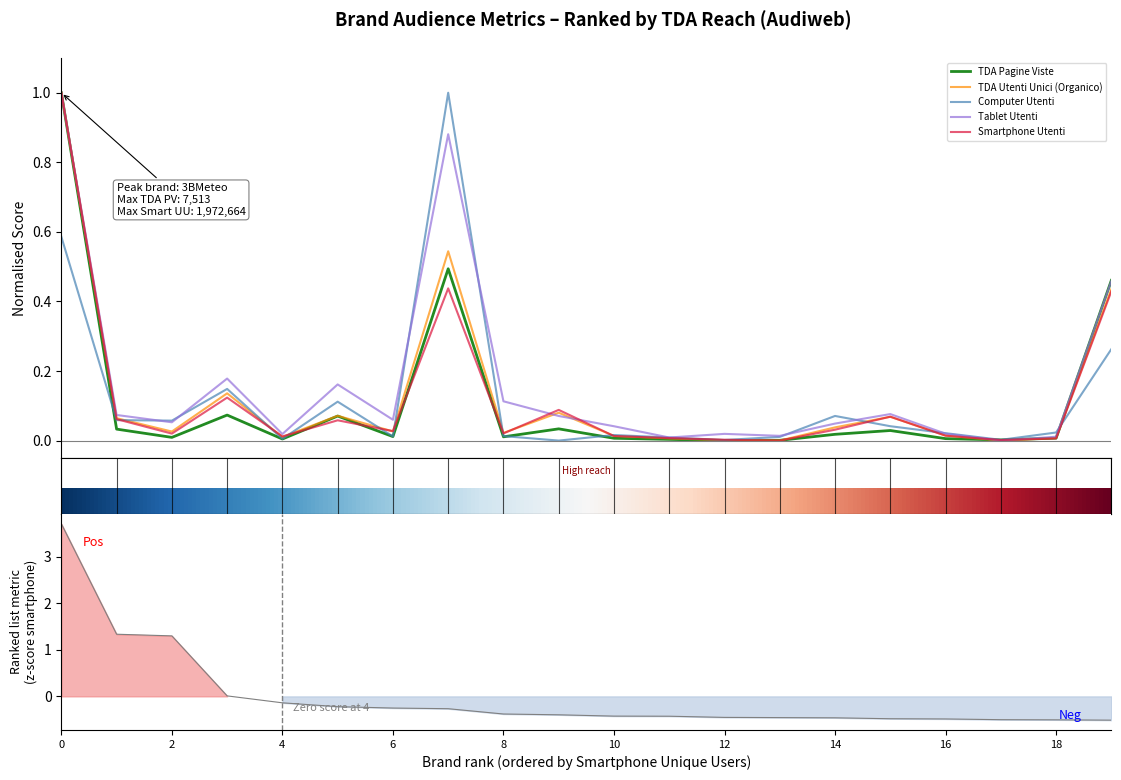

The Computer Utenti series shows 0.0 at 18. True or false?

False